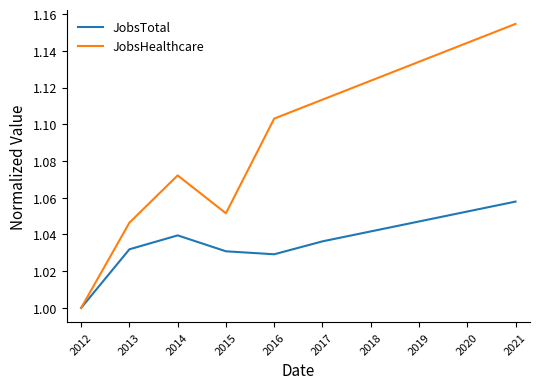

List the series in order of their overall mean, lowest first.

JobsTotal, JobsHealthcare